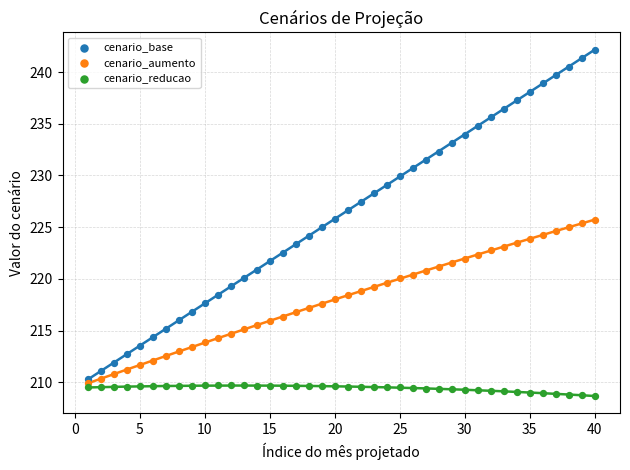

Which series has the widest spread of Y values?

cenario_base